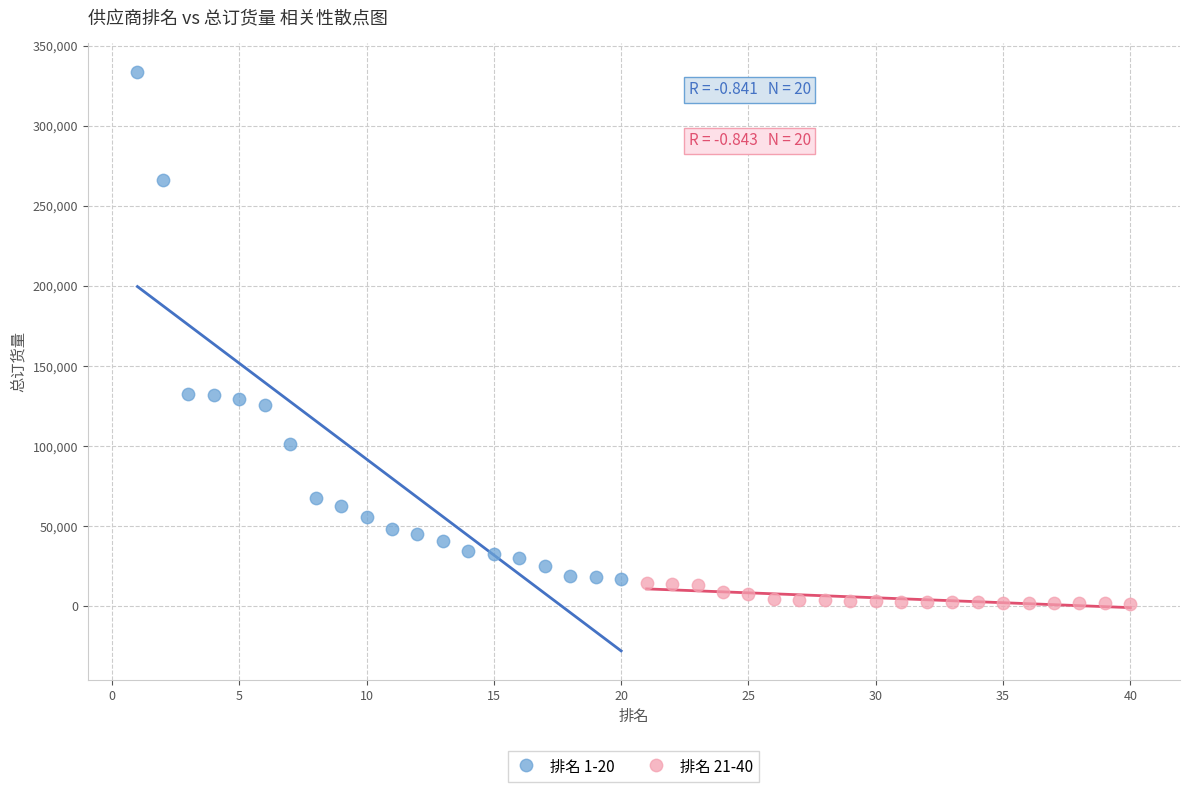

Which series contains the highest Y value?

排名 1-20